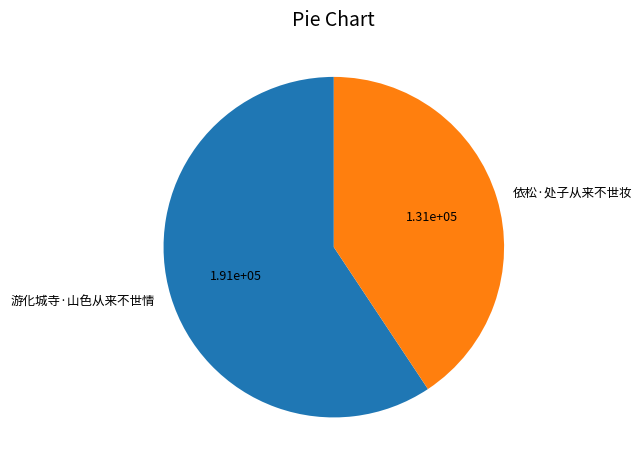

What is the smallest slice in the pie chart?

依松·处子从来不世妆